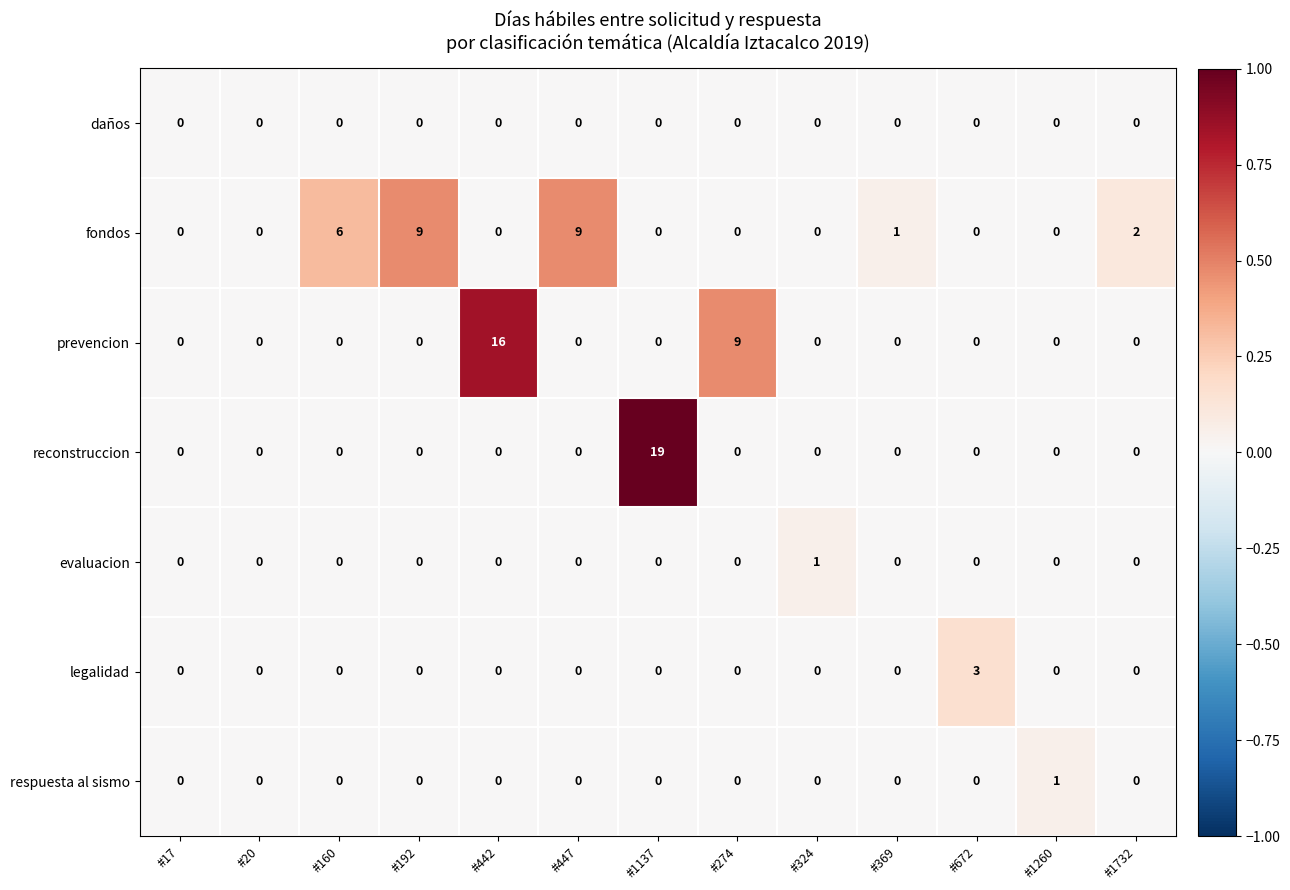

Which label corresponds to the largest value in the chart?

#1137